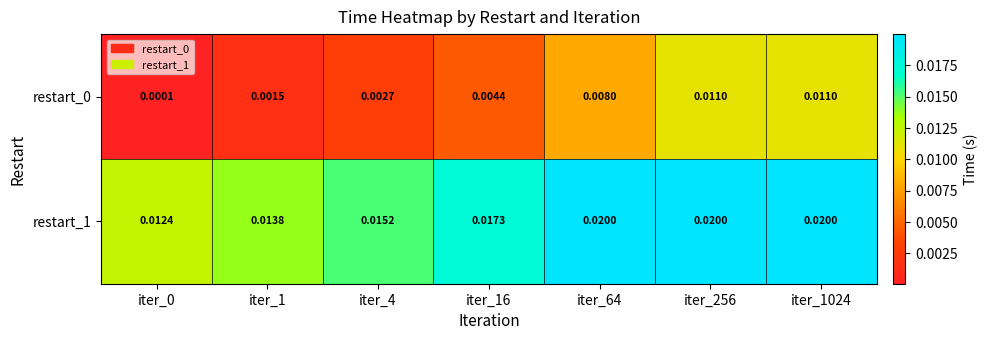

Is the value of restart_0 at iter_4 greater than the value of restart_1 at iter_256?

No